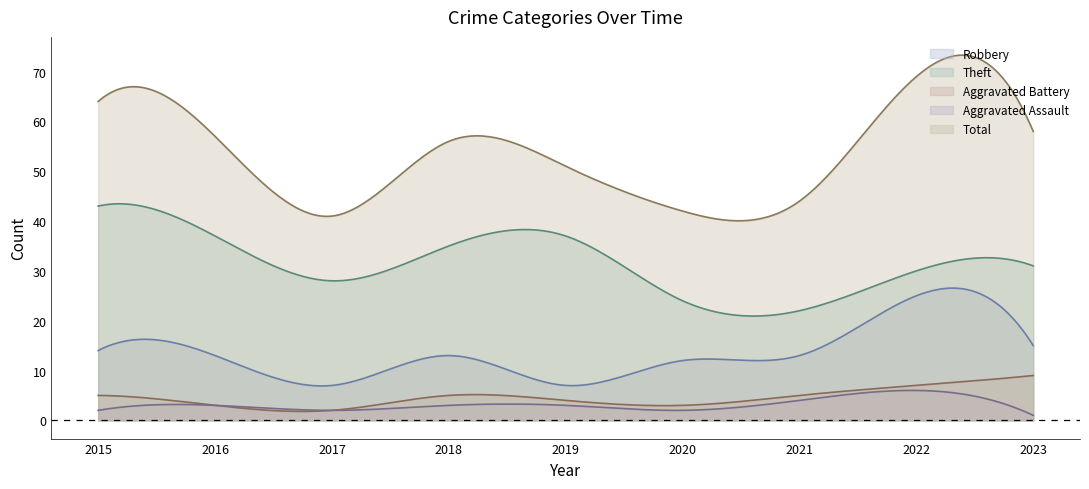

At which category is the sum across all series the highest?

2022